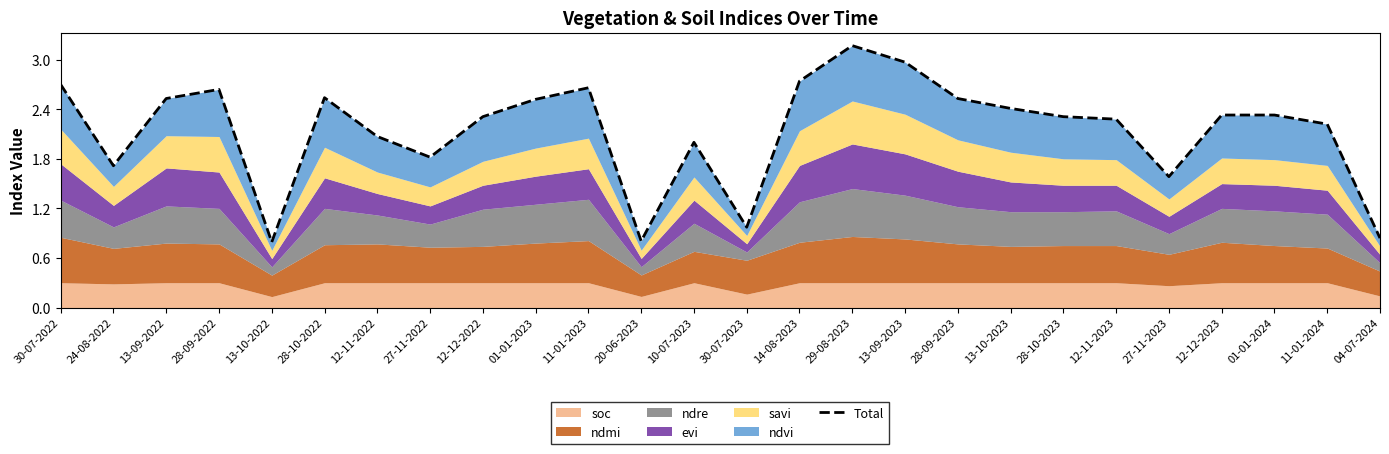

At which label is the value closest to 1?

30-07-2023